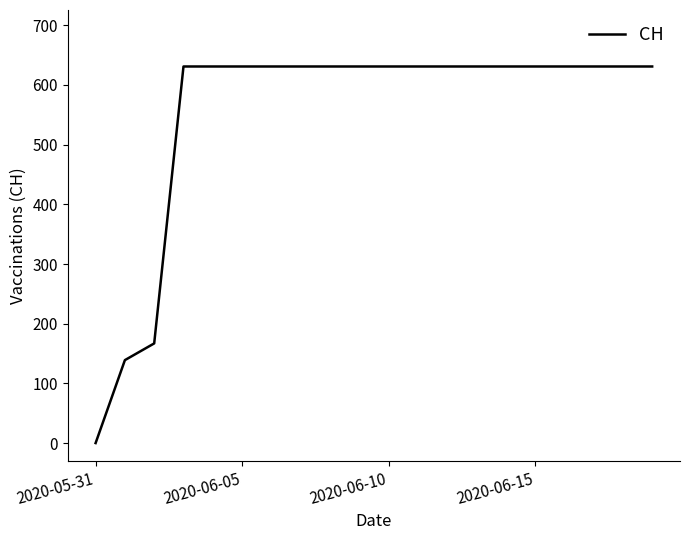

Reading left to right, transcribe all the data shown in this chart.

0	139	167	631	631	631	631	631	631	631	631	631	631	631	631	631	631	631	631	631